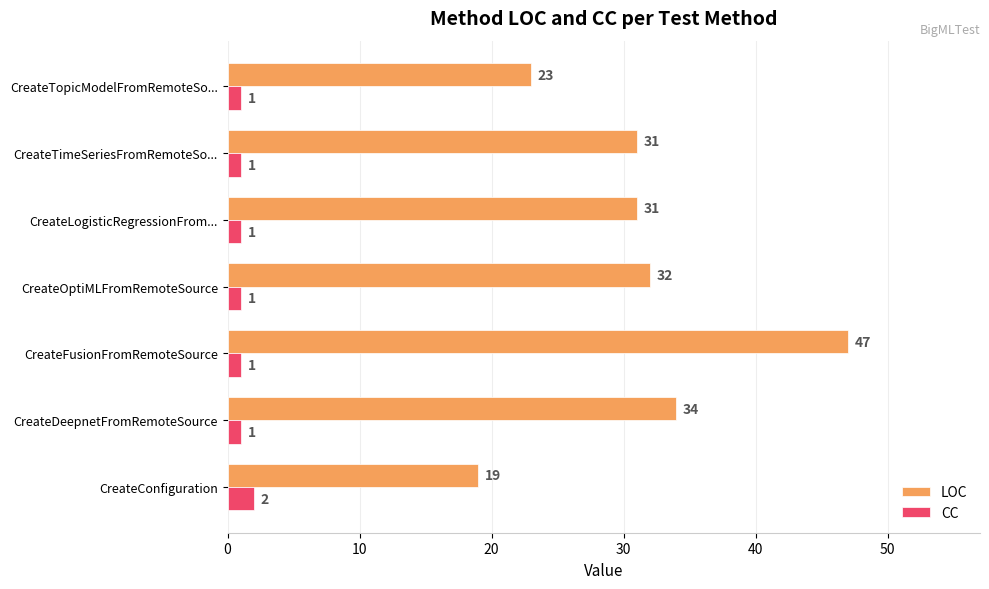

Rank the series by their maximum value, from highest to lowest.

LOC, CC